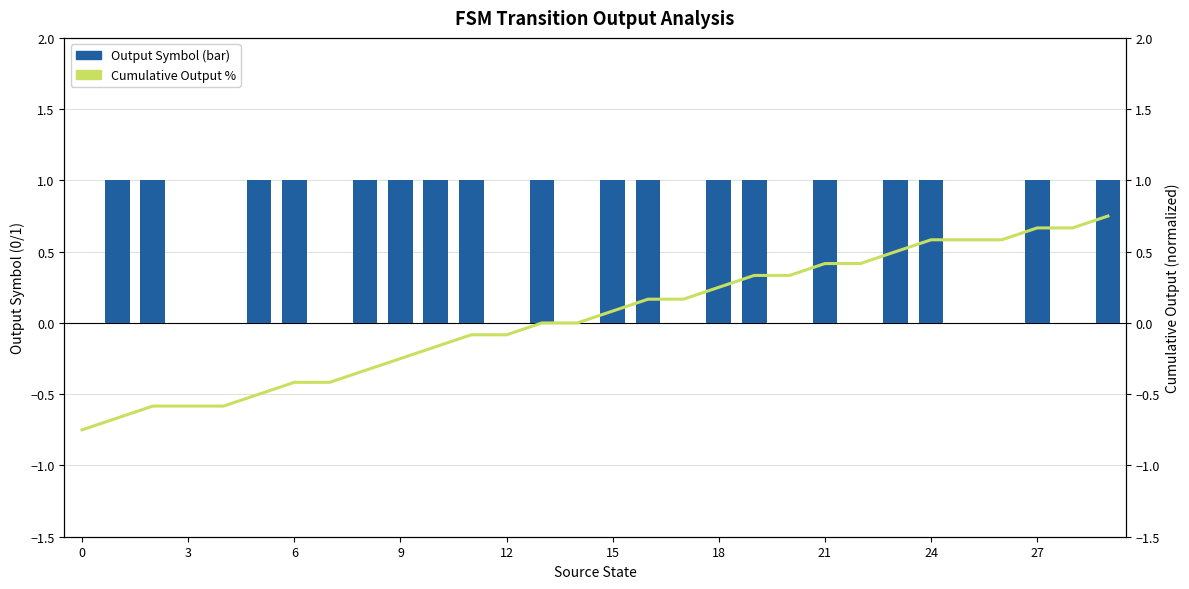

Rank the series by their maximum value, from lowest to highest.

Cumulative Output %, Output Symbol